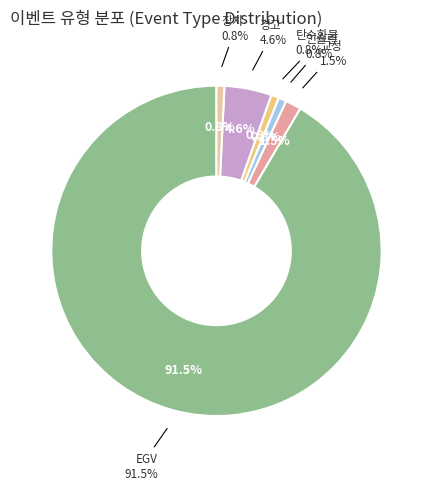

Which slice represents more than half of the pie?

EGV